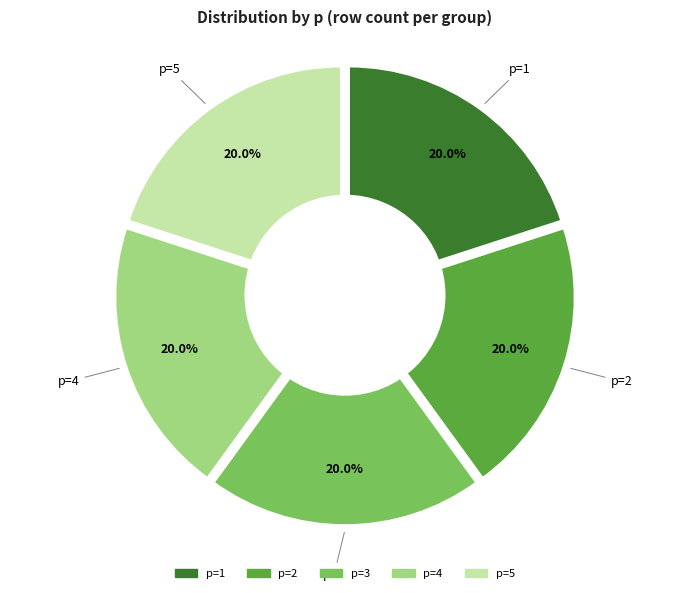

Rank the categories by value from highest to lowest.

p=1, p=5, p=2, p=3, p=4